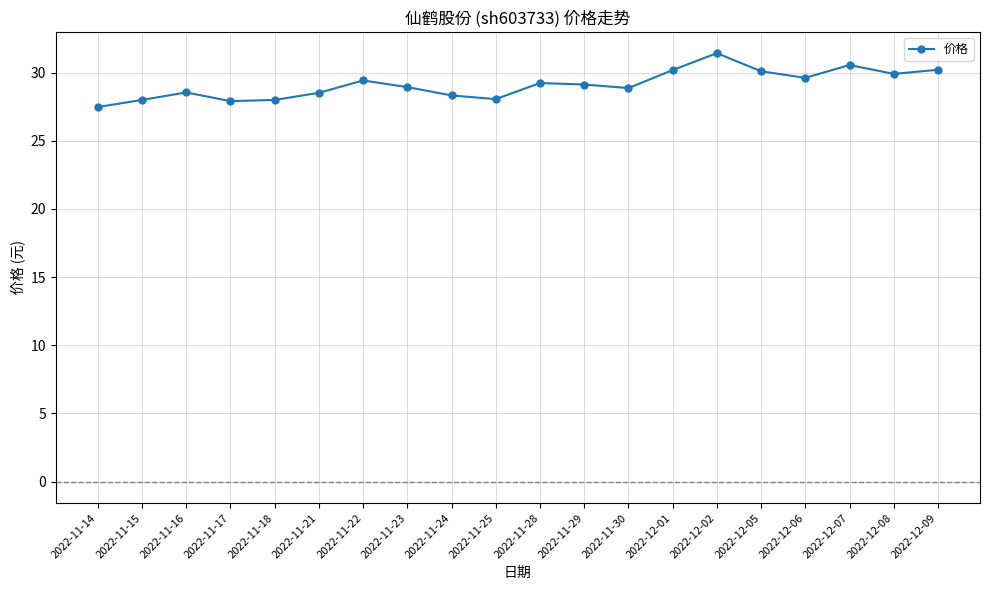

What is the change in value from 2022-11-23 to 2022-12-07?

+1.6